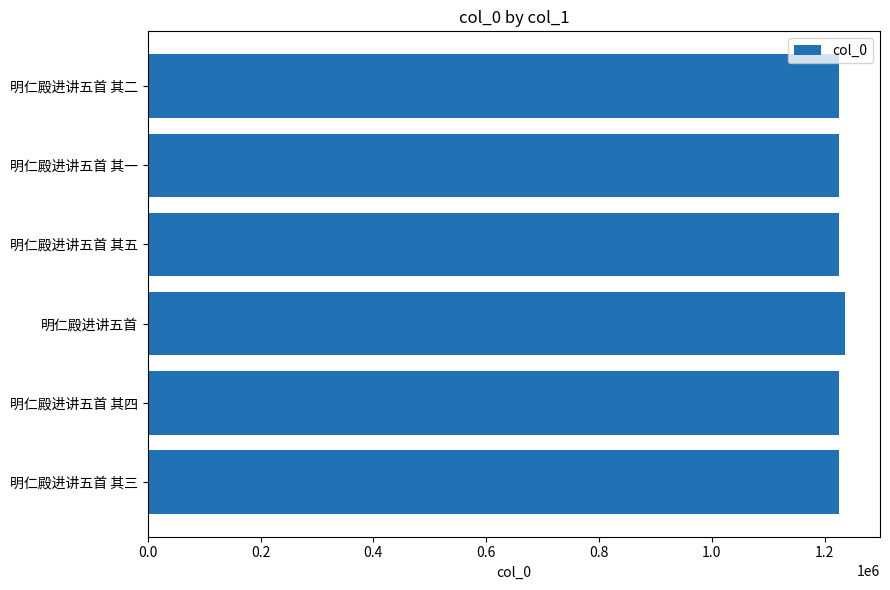

Approximately how many times larger is the value at 明仁殿进讲五首 其四 compared to 明仁殿进讲五首 其二?

1.0